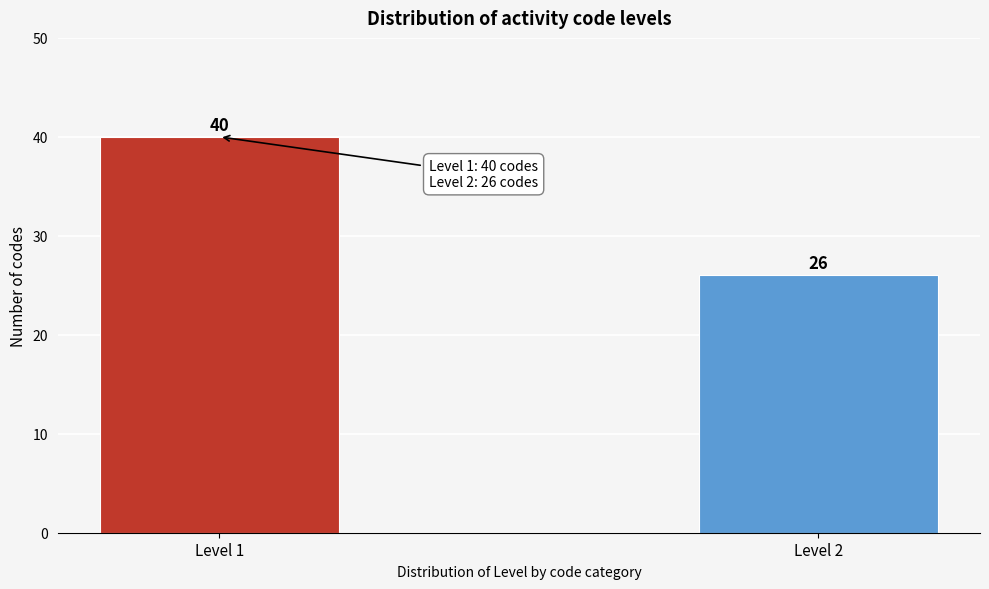

Reading right to left, transcribe all the data shown in this chart.

Level 2=26	Level 1=40